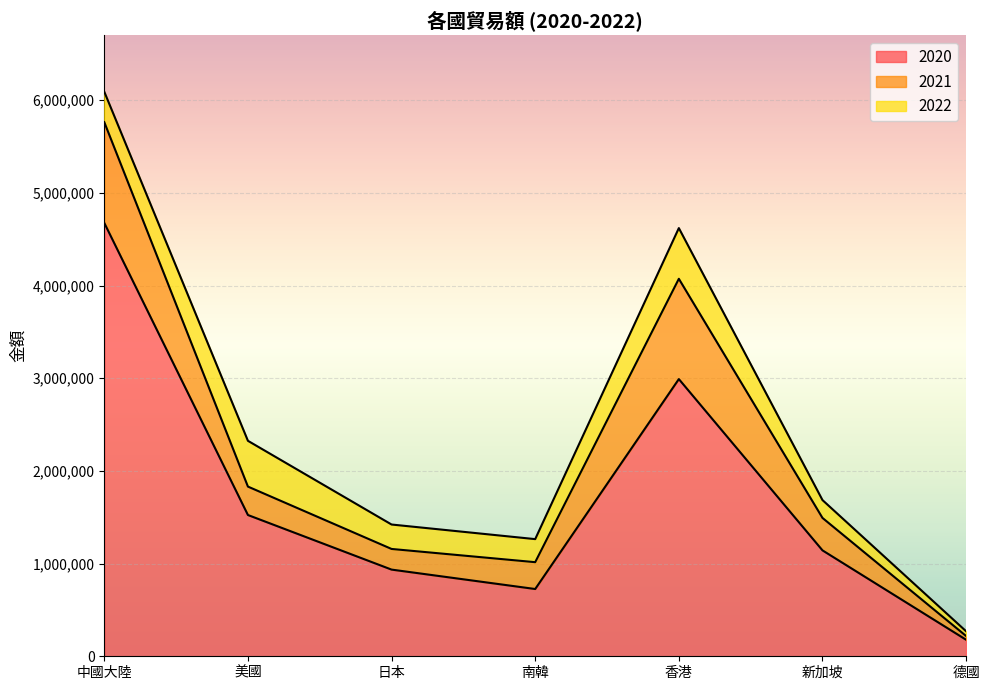

What is the approximate value of 2022 at 德國, to the nearest 50?

269700